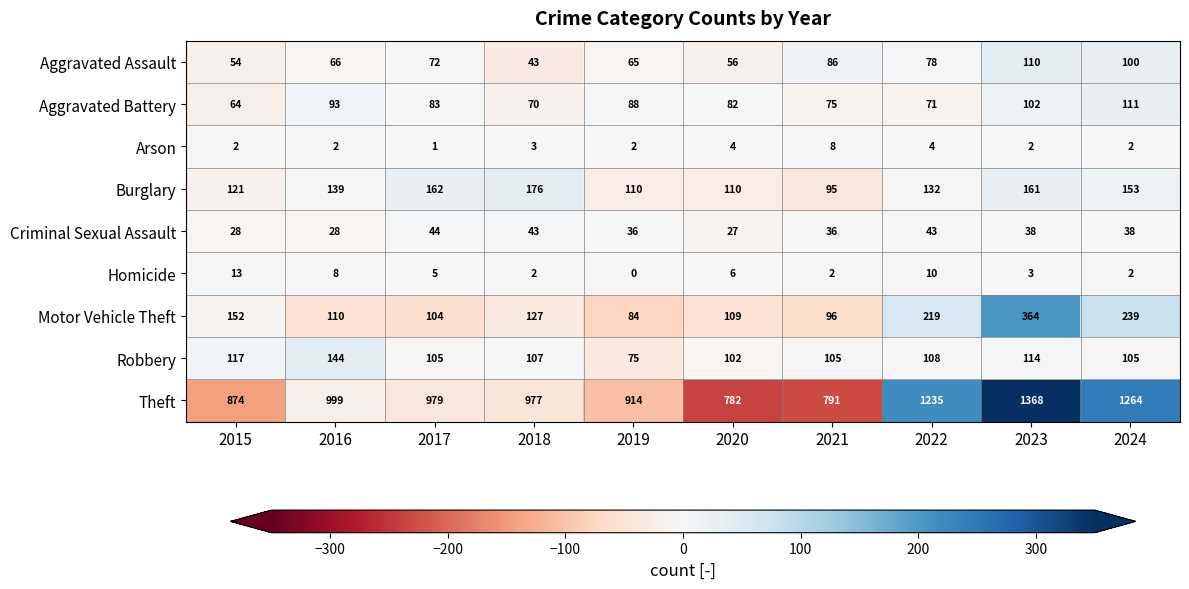

What is the approximate value of Criminal Sexual Assault at 2024?

38